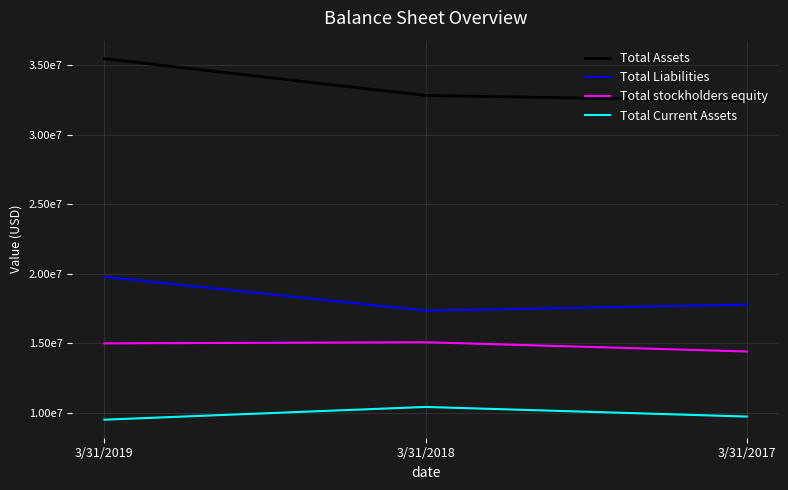

What are all the series names shown in the legend?

Total Assets, Total Liabilities, Total stockholders equity, Total Current Assets